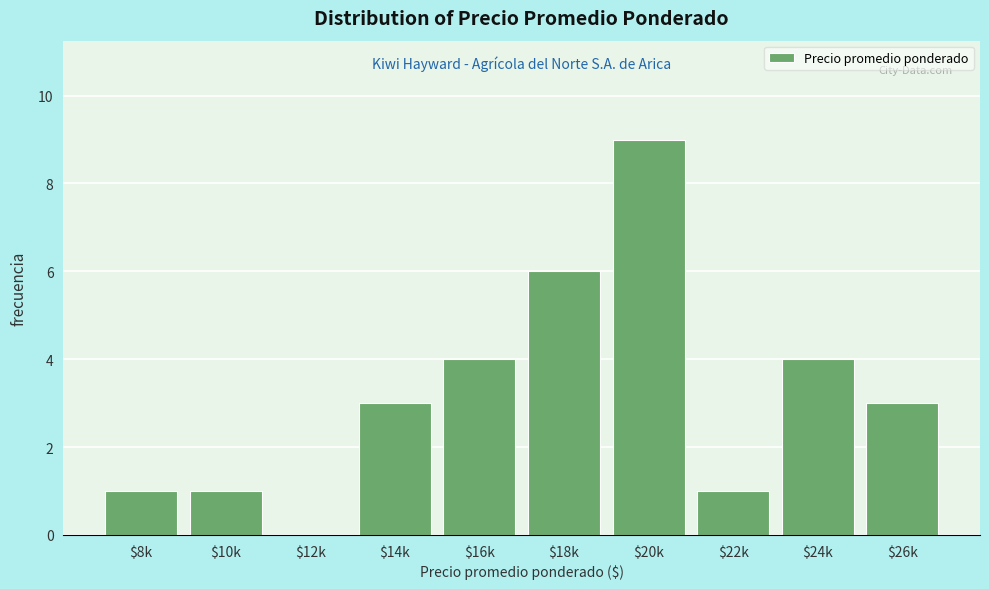

The value at $10k is 1. True or false?

True